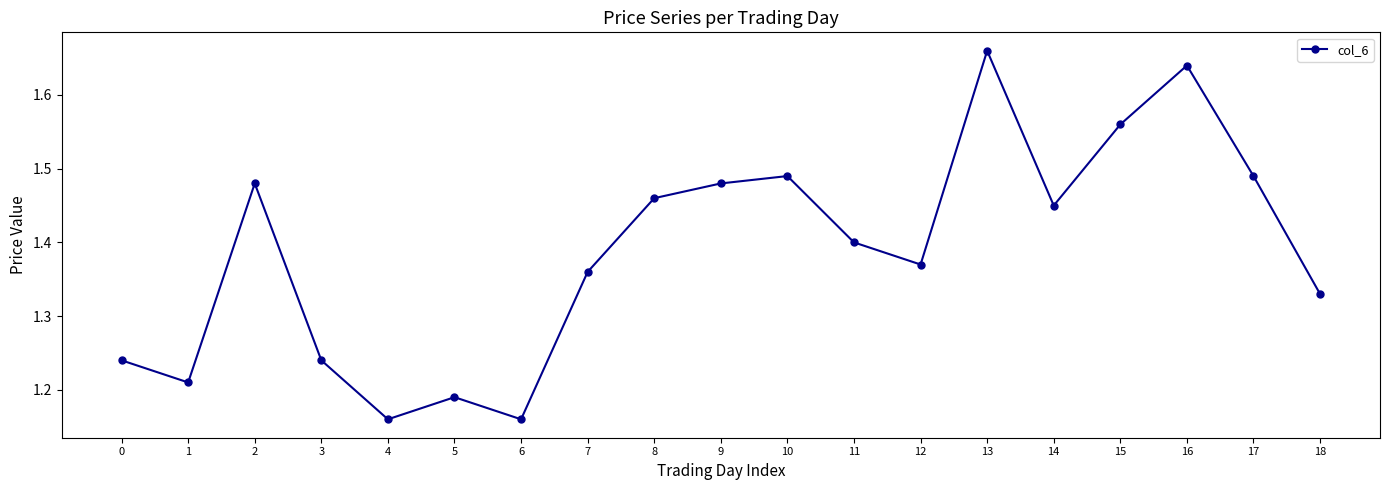

How many points are higher than both their immediate neighbors (excluding endpoints)?

5